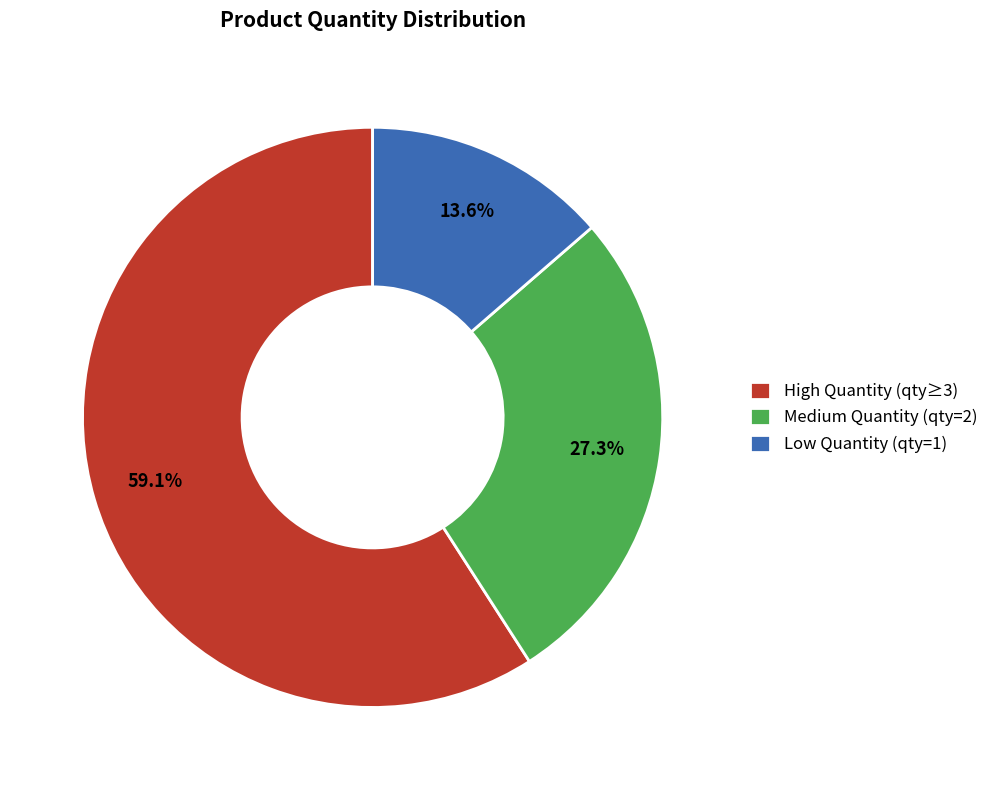

Which has a higher value, High Quantity (qty≥3) or Low Quantity (qty=1)?

High Quantity (qty≥3)